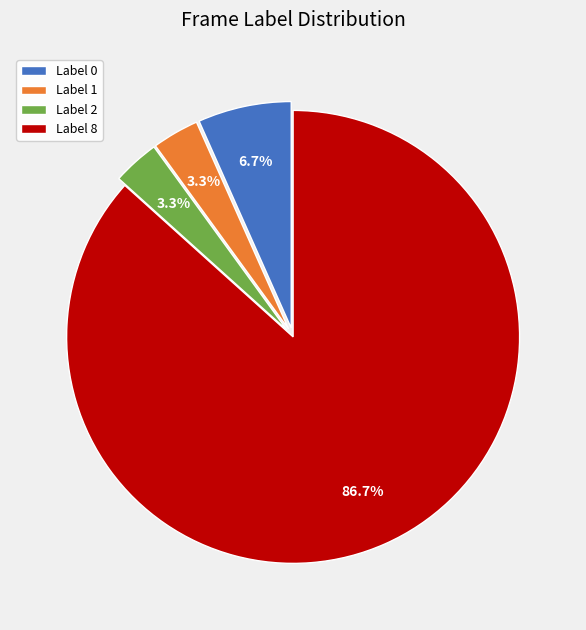

Which has a higher value, Label 1 or Label 0?

Label 0